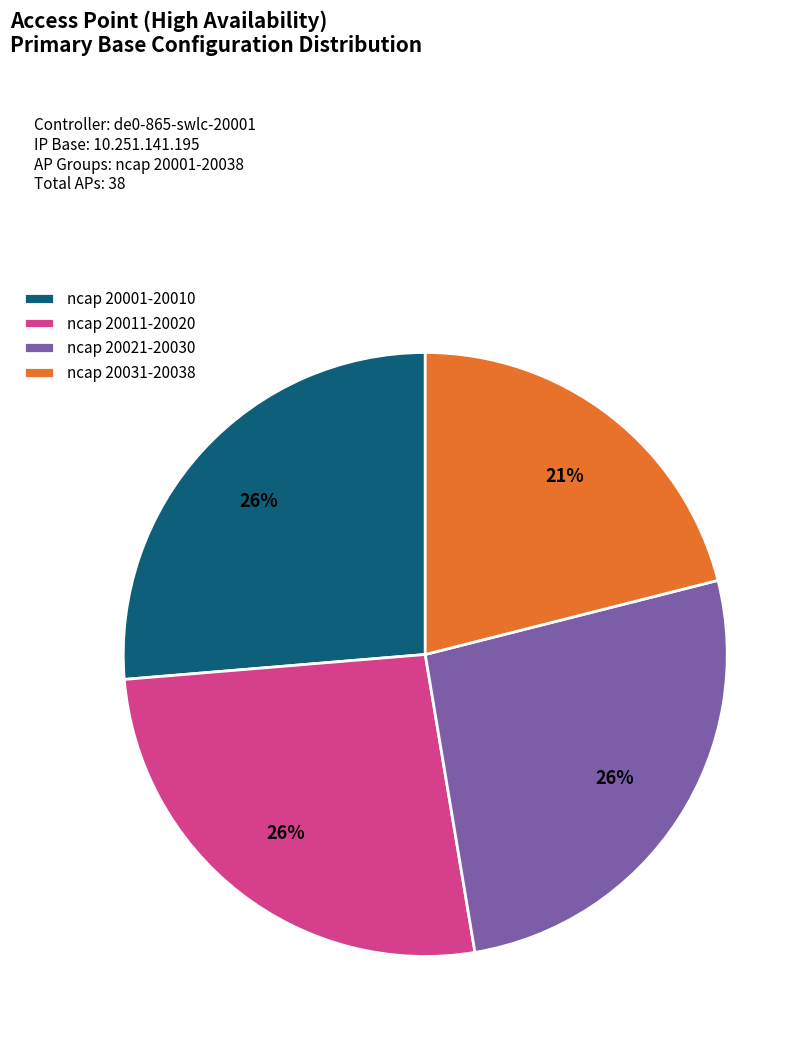

Do ncap 20031-20038 and ncap 20011-20020 together represent more than half of the pie?

No